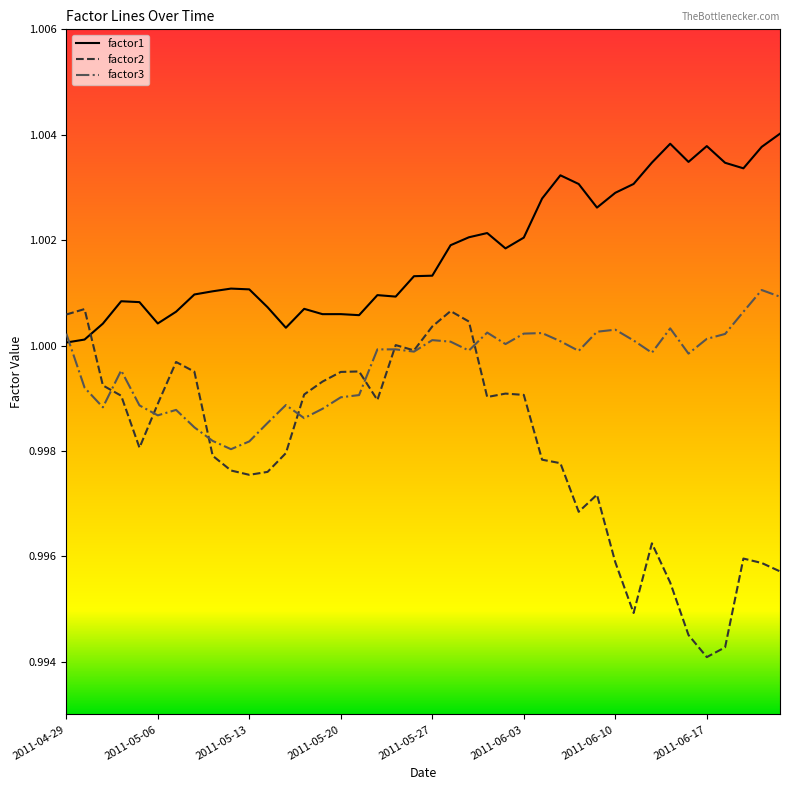

Which series ends up on top after the final intersection of factor1 and factor3?

factor1